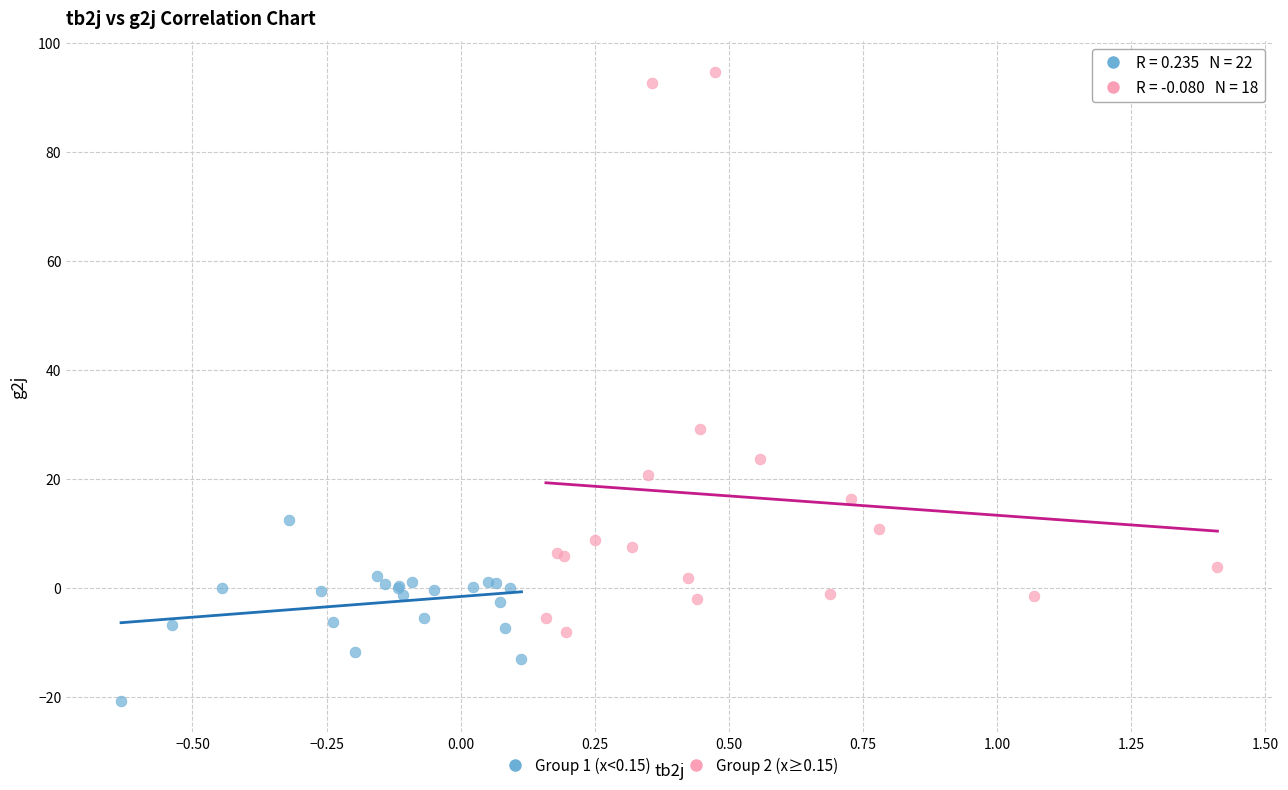

What are all the series names shown in the legend?

Group 1 (x<0.15), Group 2 (x≥0.15)